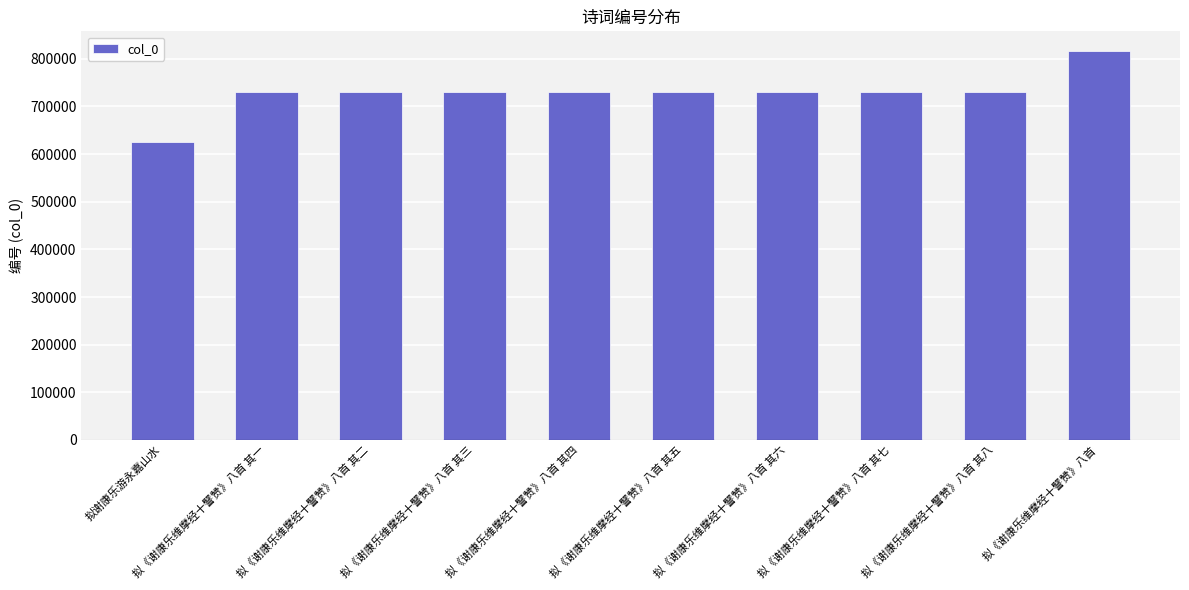

Which label corresponds to the smallest value in the chart?

拟谢康乐游永嘉山水